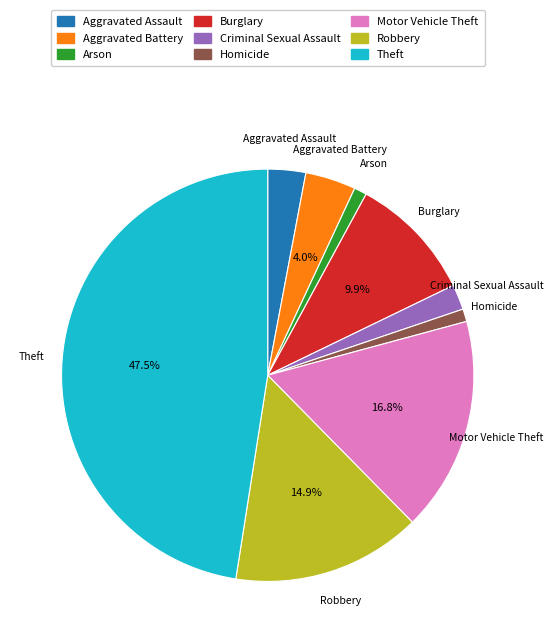

Which category has the biggest portion of the pie?

Theft